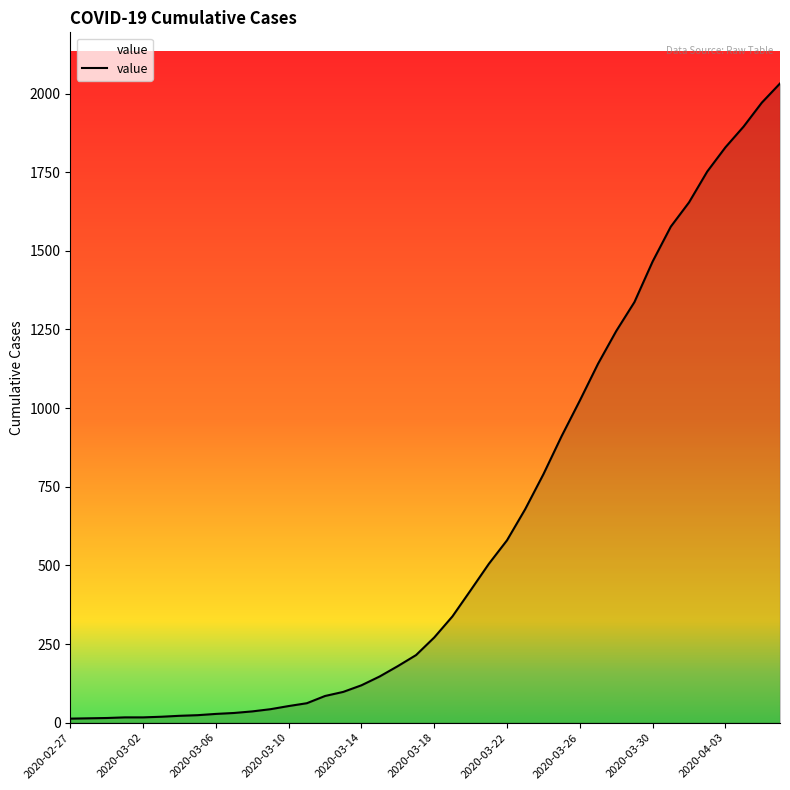

What is the greatest value displayed?

2032